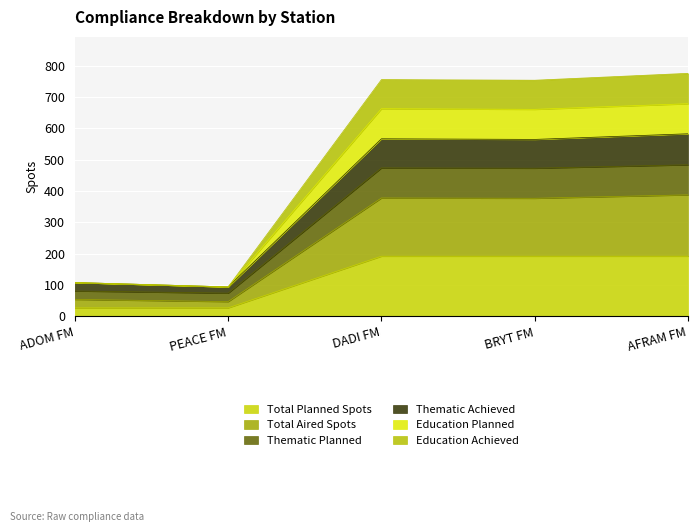

At which category is the sum across all series the highest?

AFRAM FM